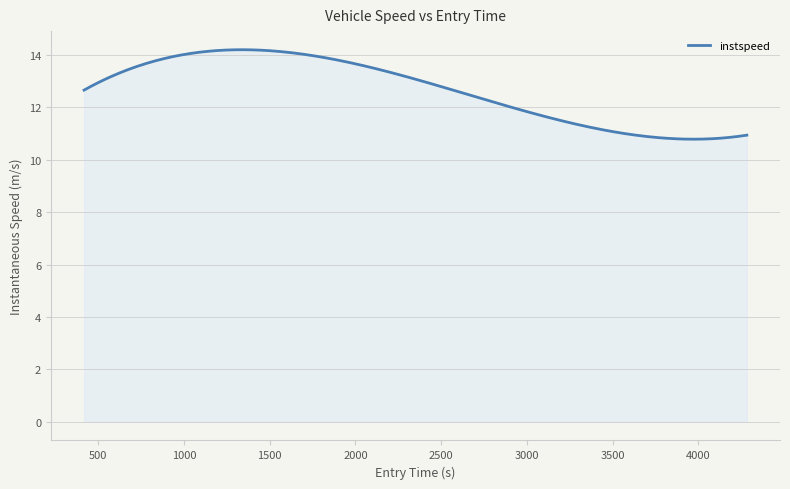

What is the maximum value shown in the chart?

14.2